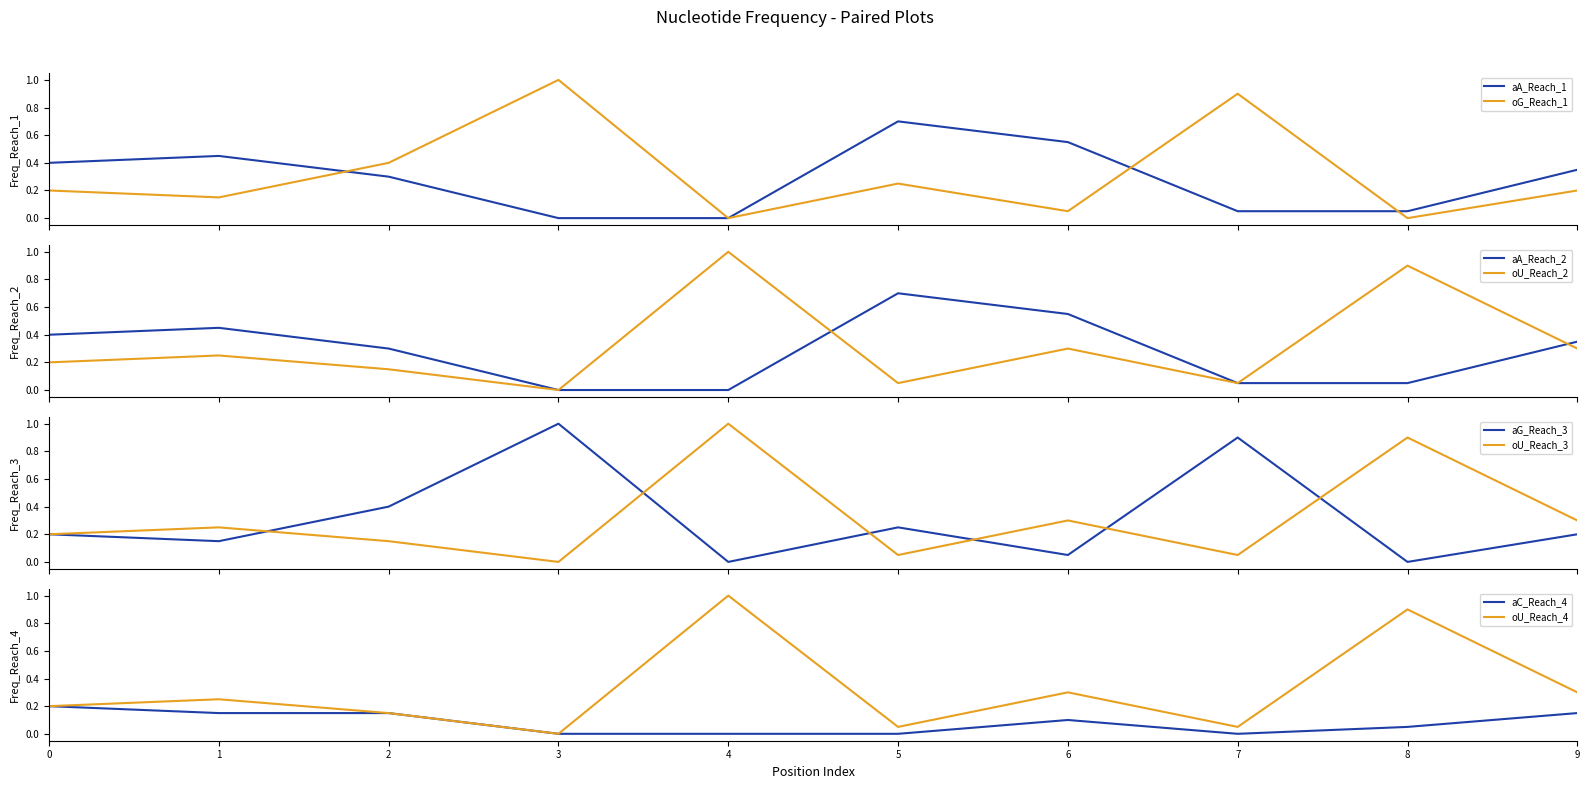

How many values in U are above zero?

9